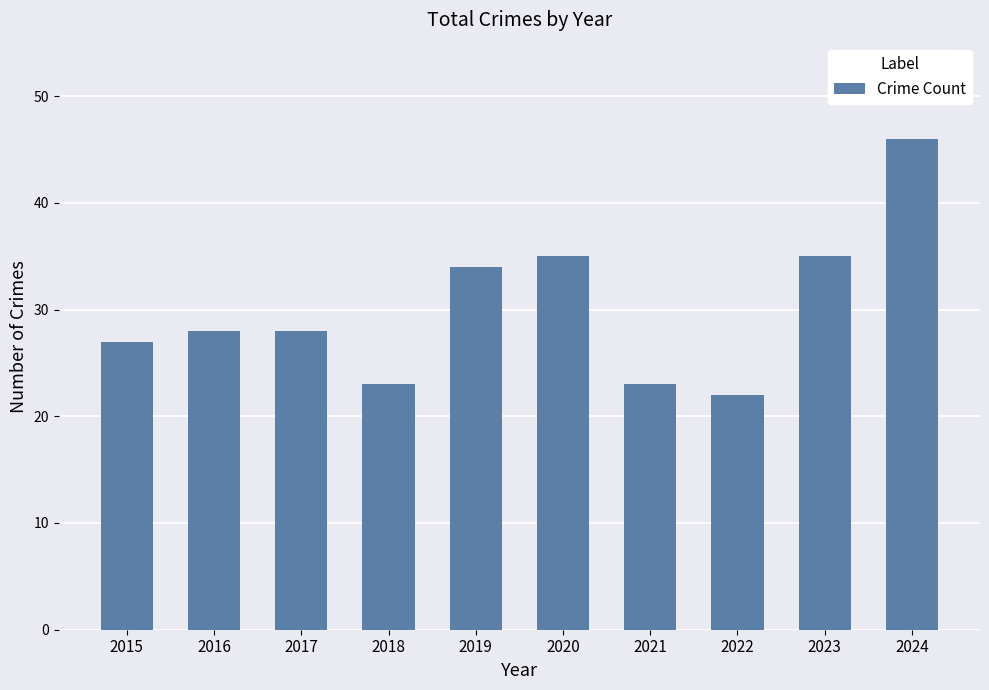

The chart shows a value of 11 at 2022. True or false?

False